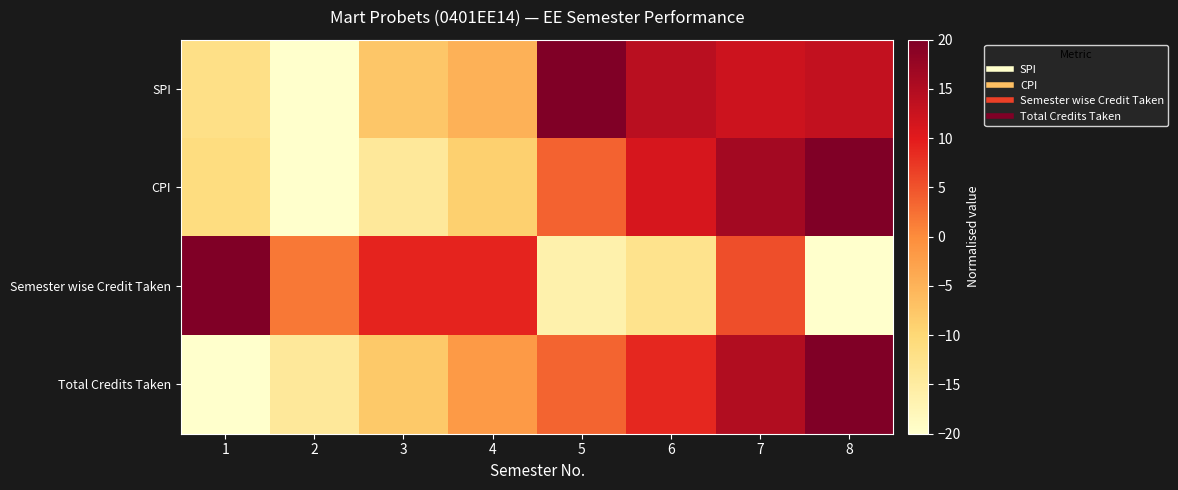

How many categories are shown in the chart?

8